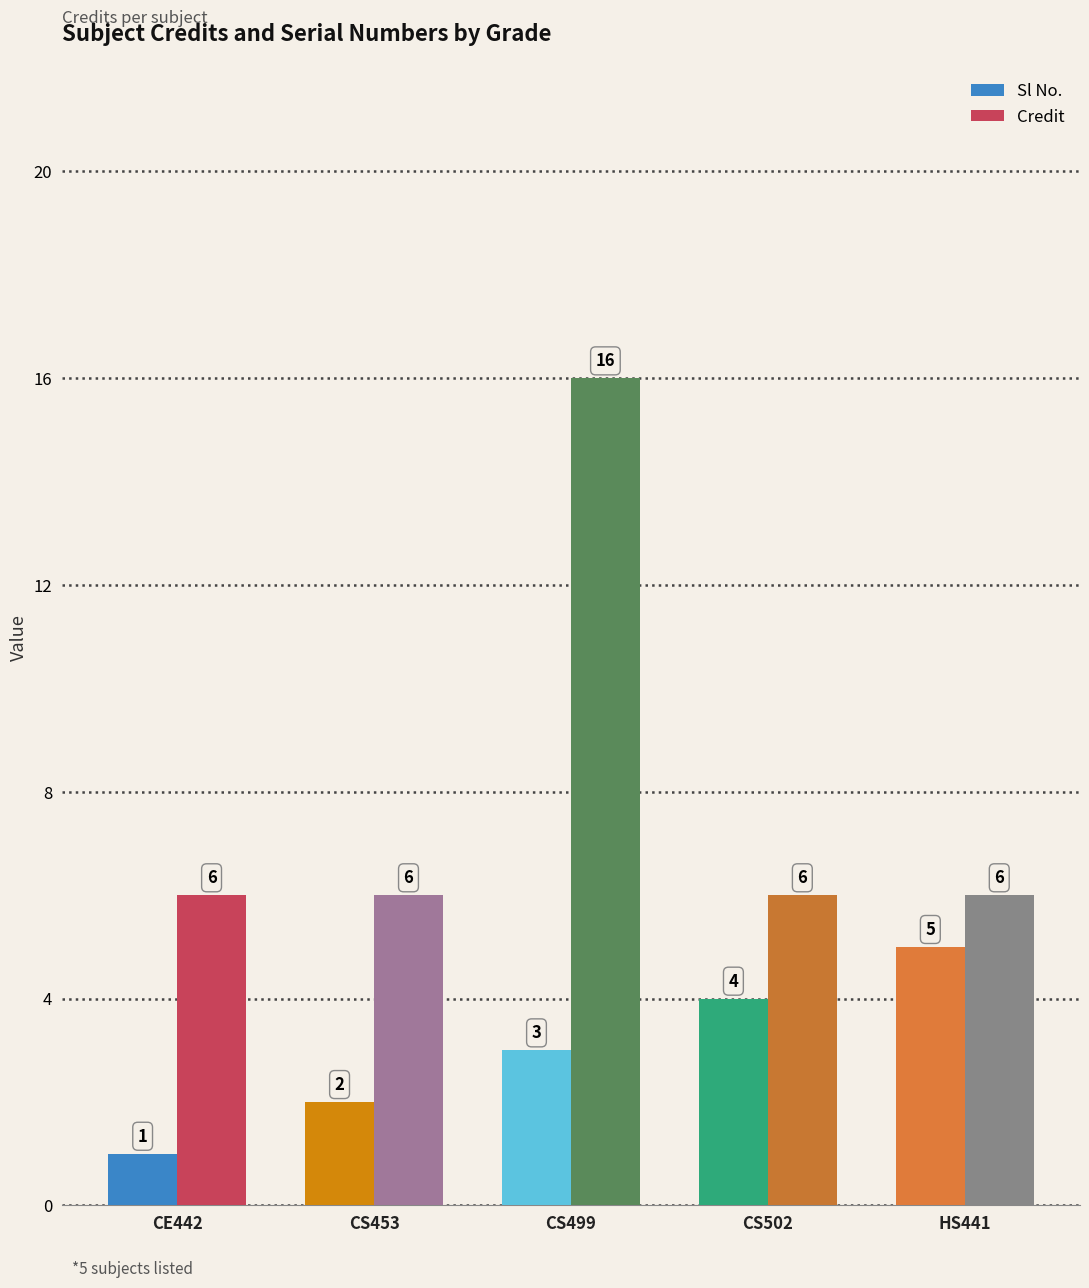

At which category is the sum across all series the highest?

CS499